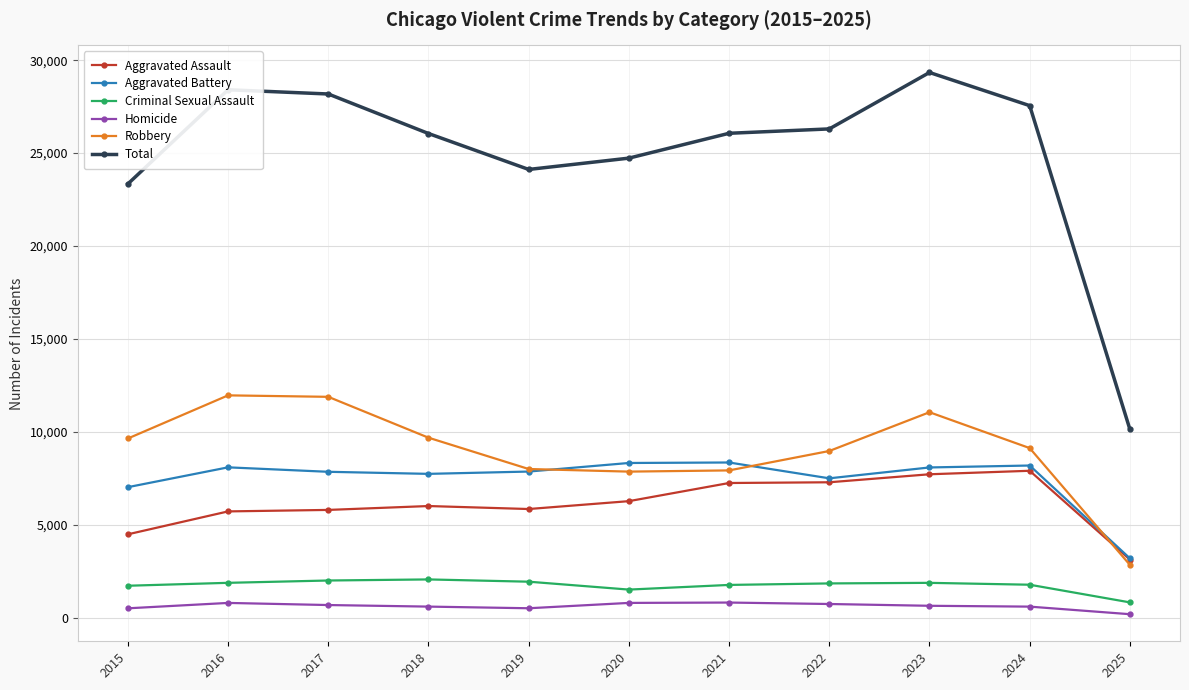

Count the number of categories in the chart.

11